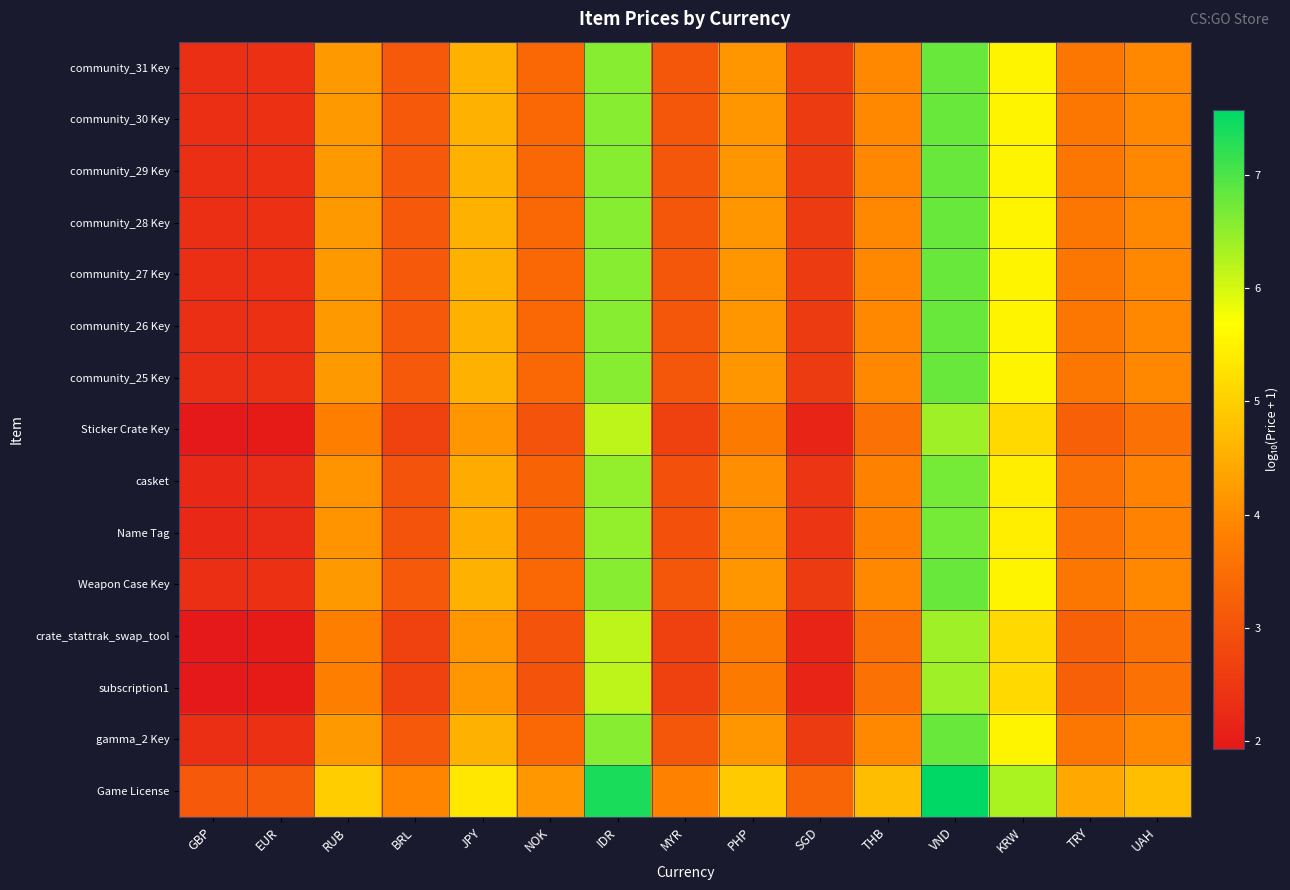

Count the number of data series in this chart.

15